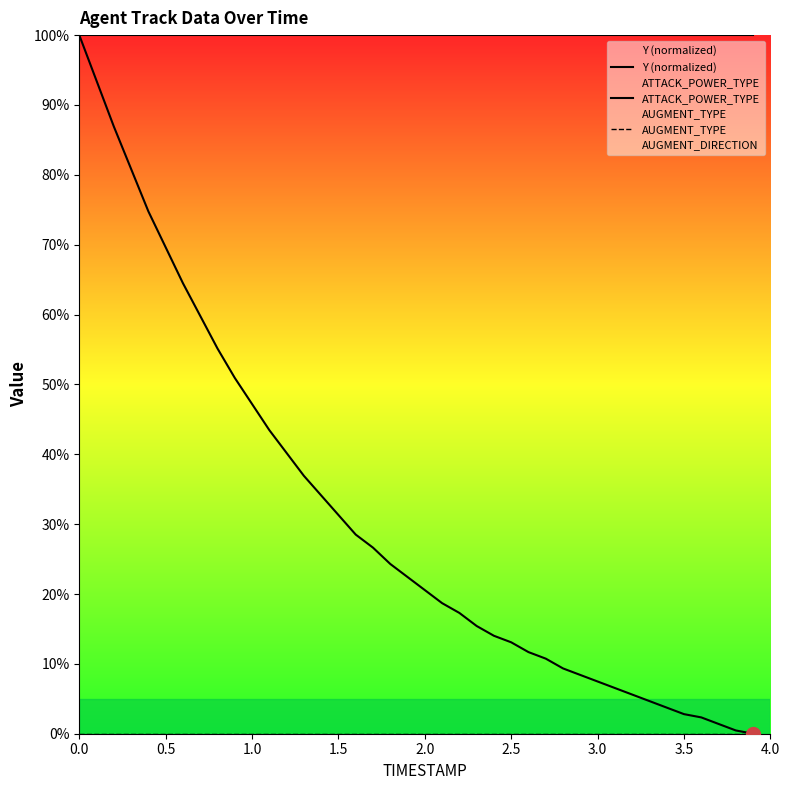

Is the value of AUGMENT_TYPE at 3.5 greater than the value of ATTACK_POWER_TYPE at 30?

No